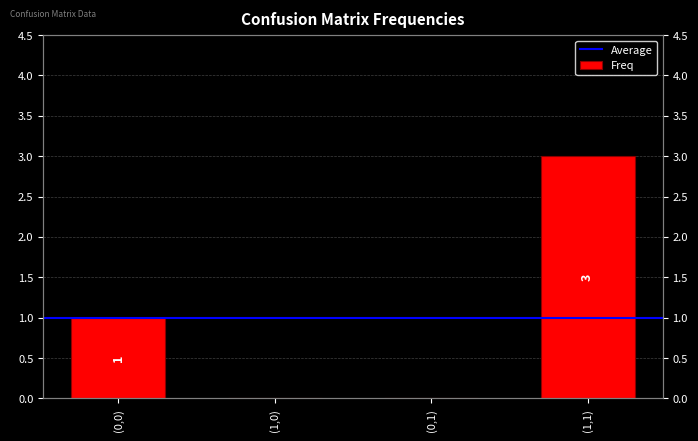

List the labels in order of value, largest first.

(1,1), (0,0), (1,0), (0,1)